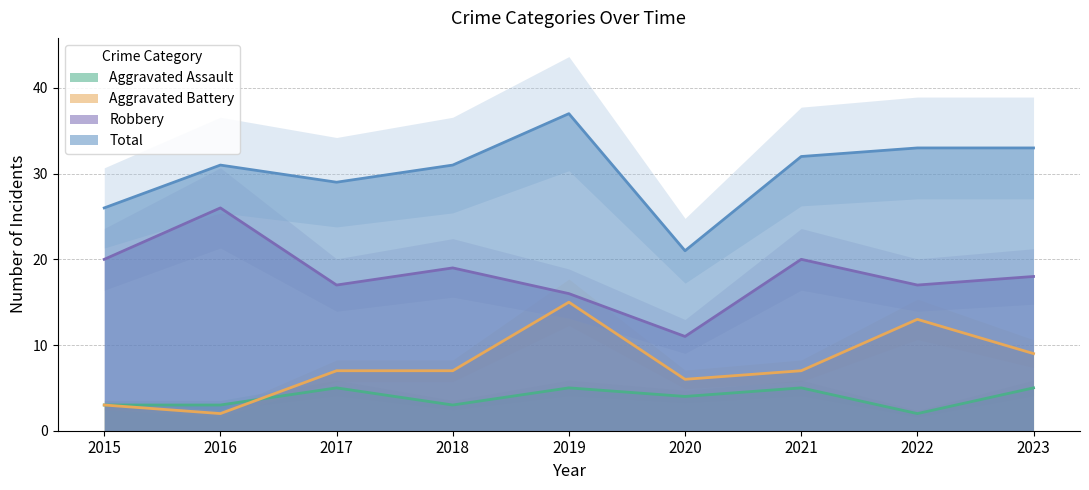

Is it true that Aggravated Battery equals 15 at 2019?

True